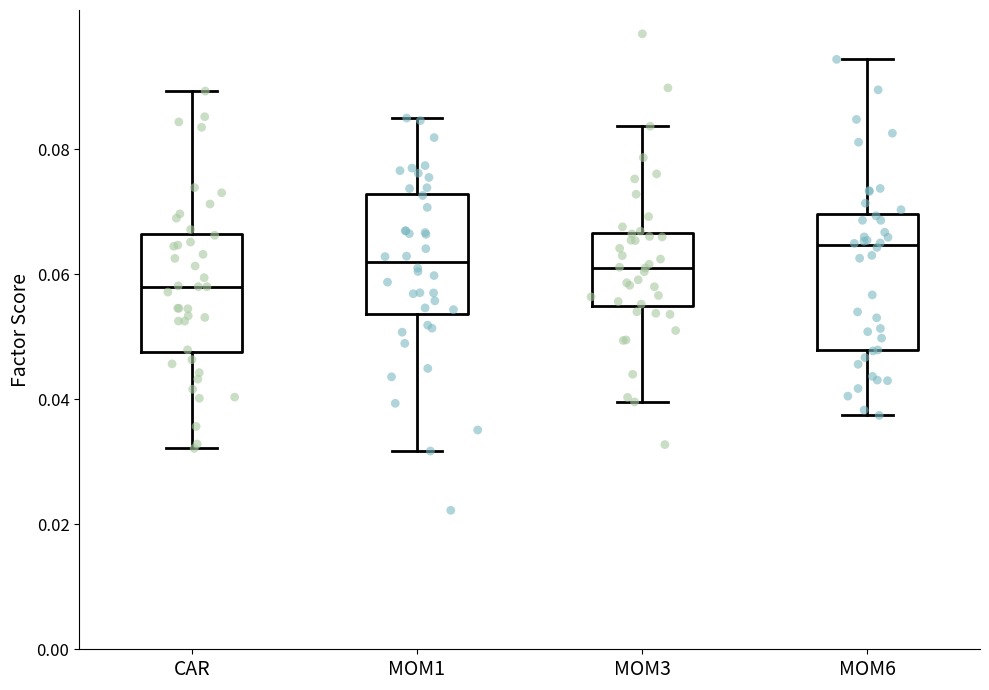

Reading left to right, read every box against the y-axis: the position of its median line, the range the box covers, and the ends of its whiskers. The values are not printed on the chart, so give them approximately, as read against the axis.

CAR: median 0.058, box 0.048 to 0.066, whiskers 0.032 to 0.090
MOM1: median 0.062, box 0.054 to 0.072, whiskers 0.032 to 0.086
MOM3: median 0.062, box 0.054 to 0.066, whiskers 0.040 to 0.084
MOM6: median 0.064, box 0.048 to 0.070, whiskers 0.038 to 0.094